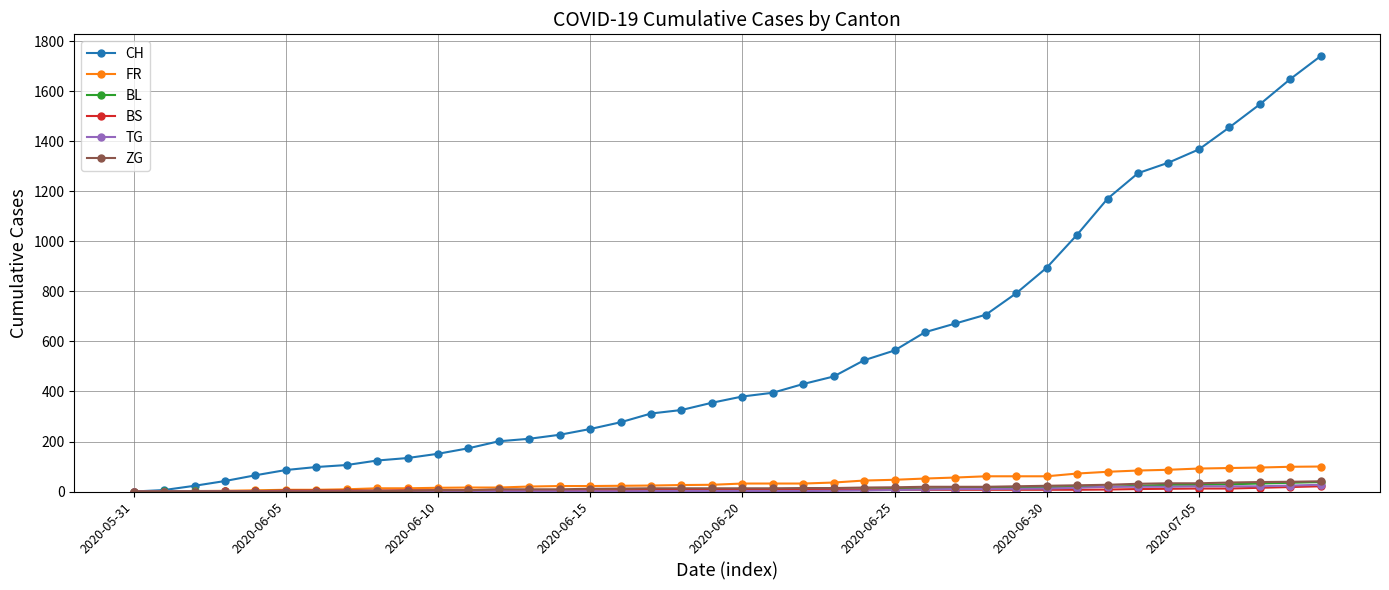

Which series has the largest total across all categories?

CH